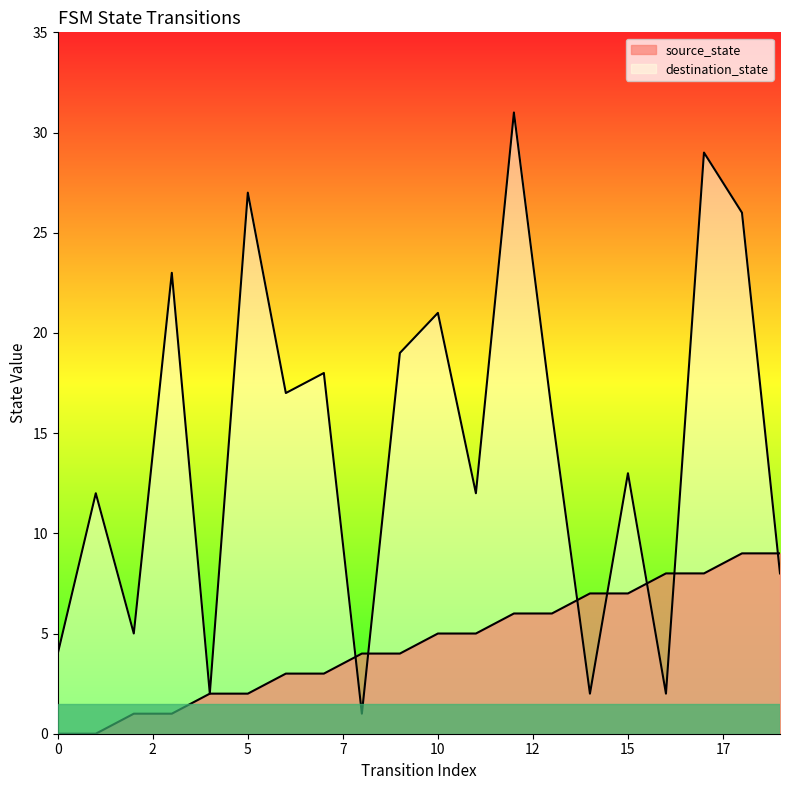

Between which two adjacent categories do destination_state and source_state first intersect?

7 and 8